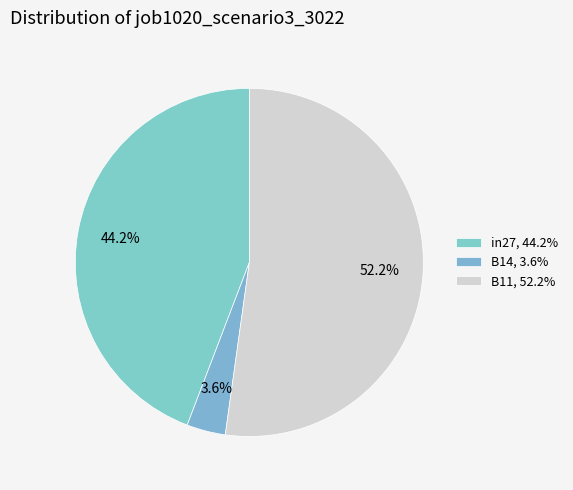

To the nearest percent, what is the average slice percentage?

33%